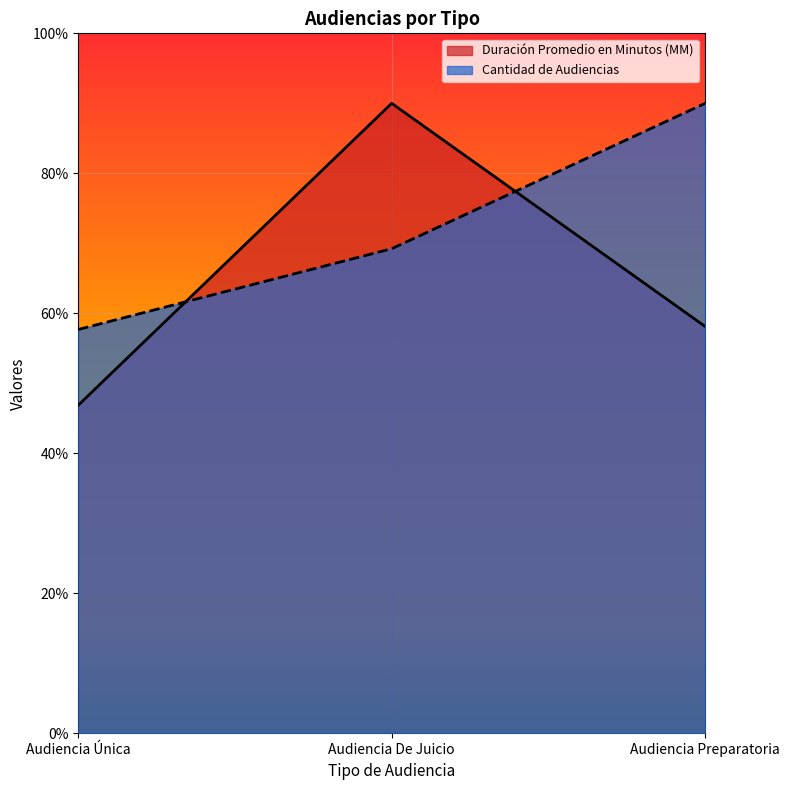

Which category has the highest value in the Duración Promedio en Minutos (MM) series?

Audiencia De Juicio